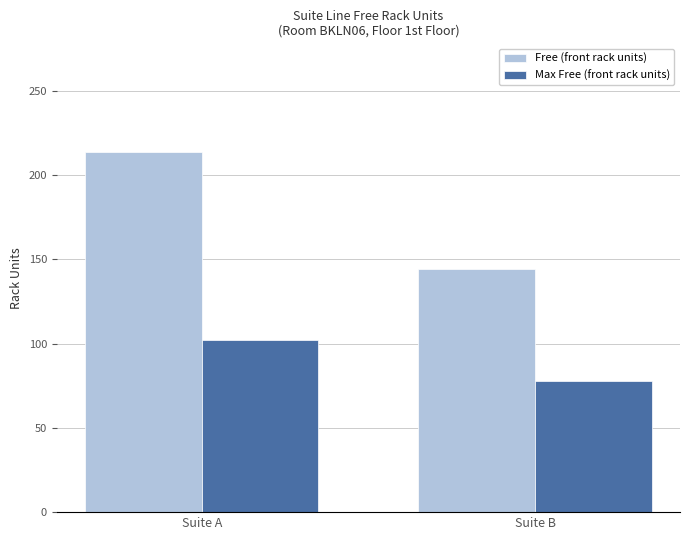

Reading left to right, list all the values displayed in this chart.

Free (front rack units): 214	144
Max Free (front rack units): 102	78